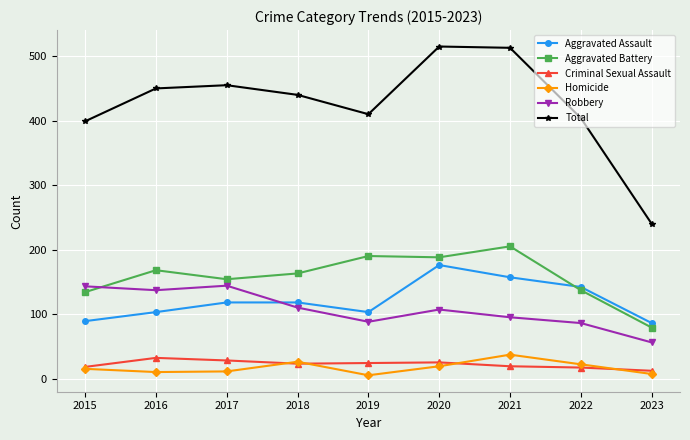

What is the total value across all series at 2017?

910